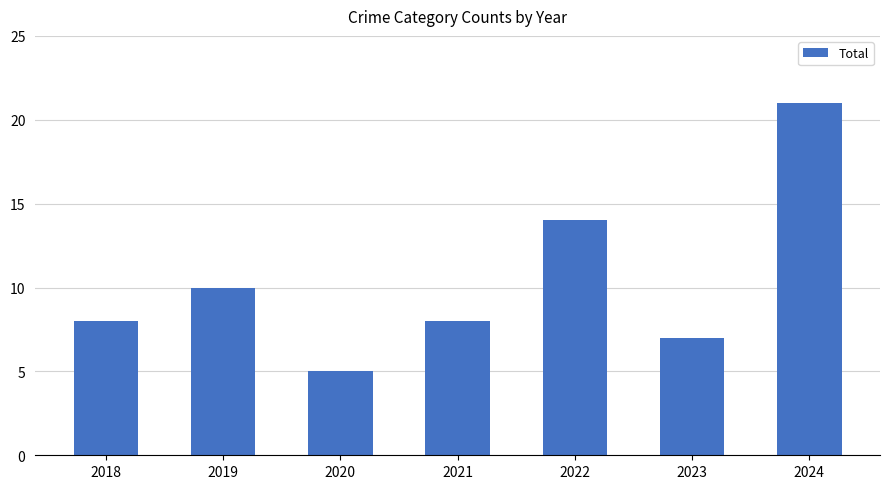

Which has a higher value, 2021 or 2022?

2022